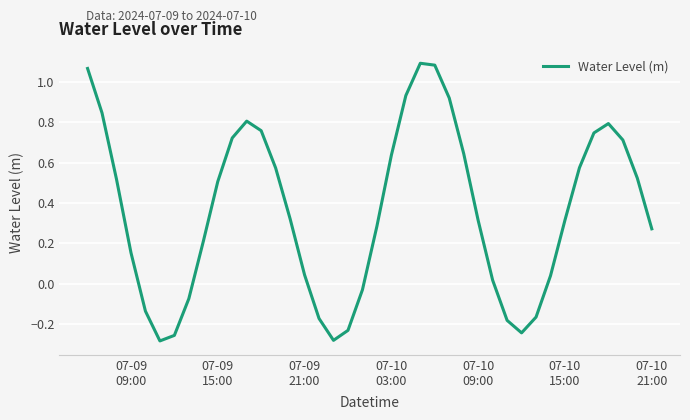

What is the difference between the maximum and minimum values?

1.4